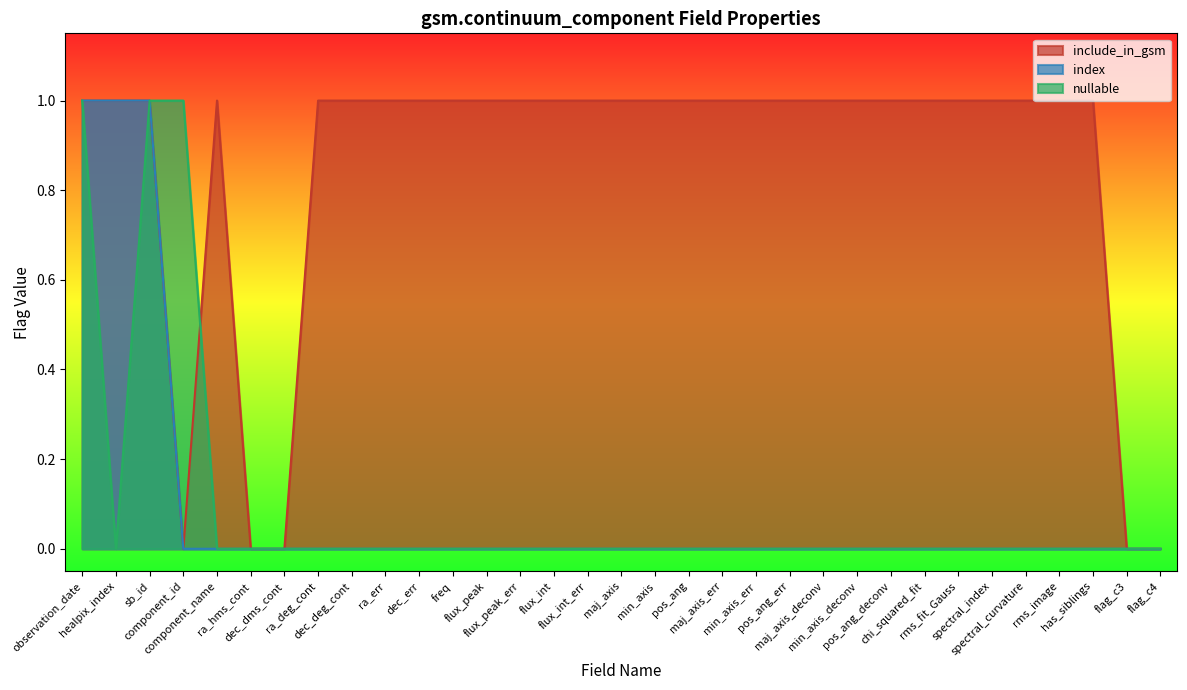

True or false: index and nullable cross at least once.

False